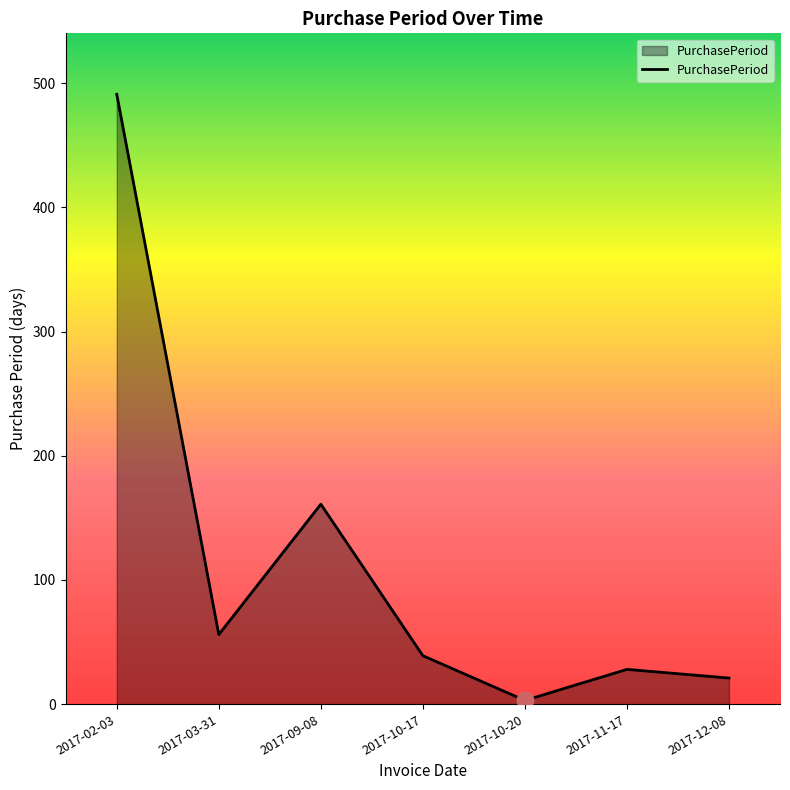

At which category does the chart reach its minimum across all series?

2017-10-20